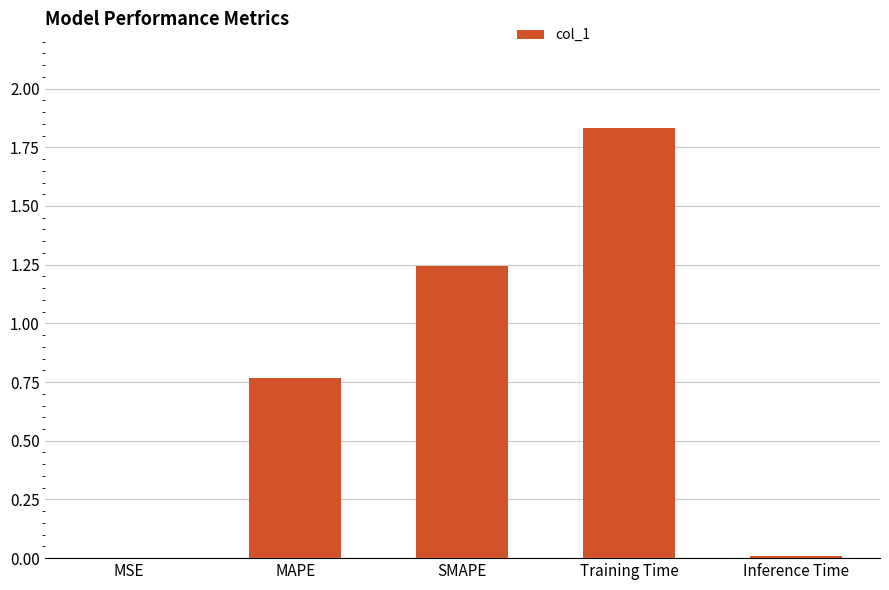

At which category does the chart reach its peak across all series?

Training Time